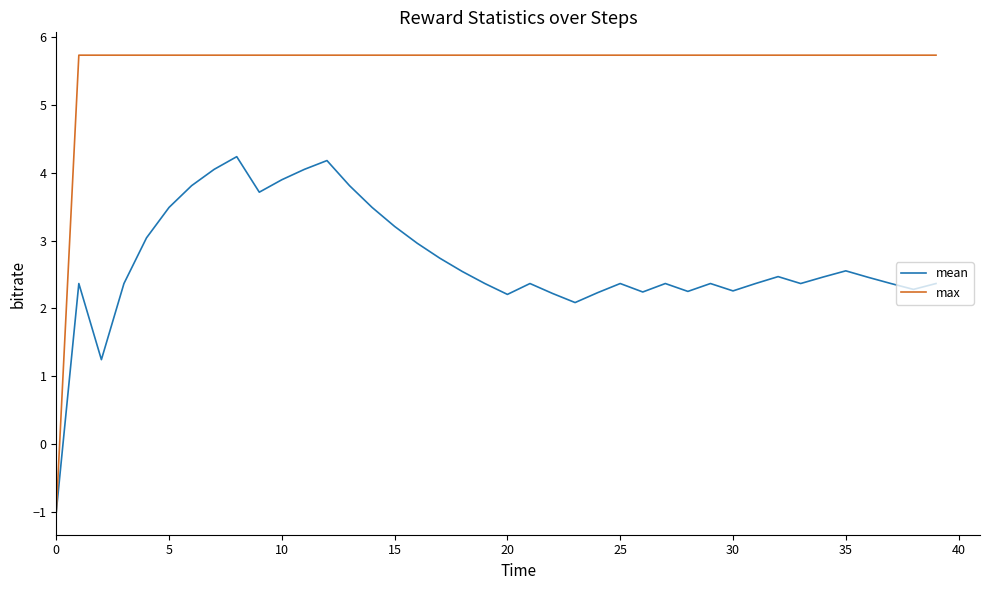

What is the minimum value shown in the chart?

-1.0